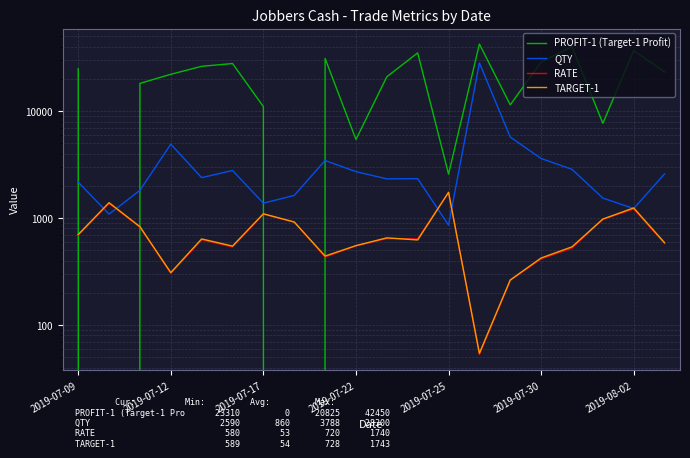

How many interior local valleys does the QTY series have?

6